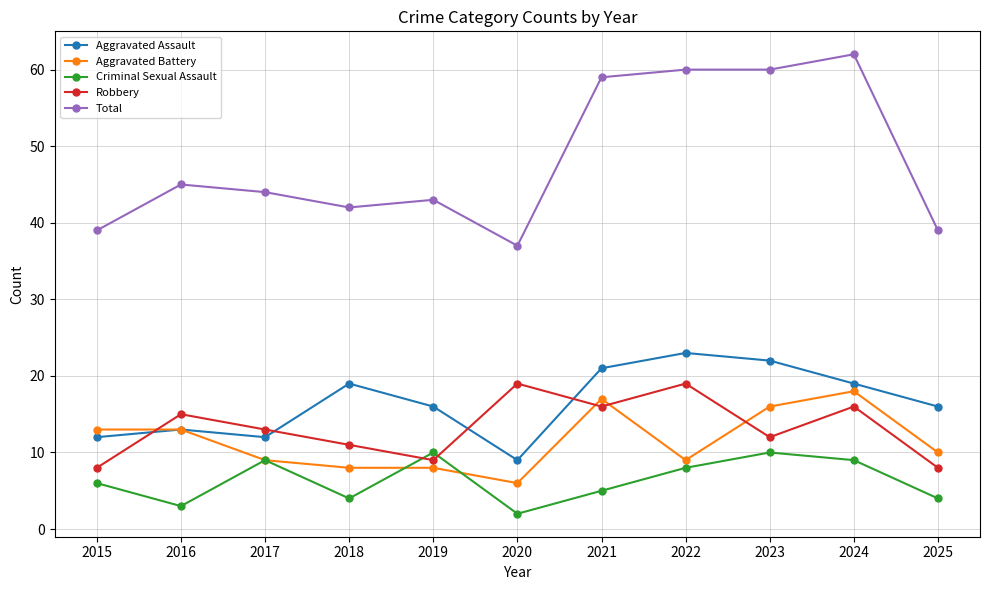

What is the value of the Criminal Sexual Assault point at the 4th from the left?

4